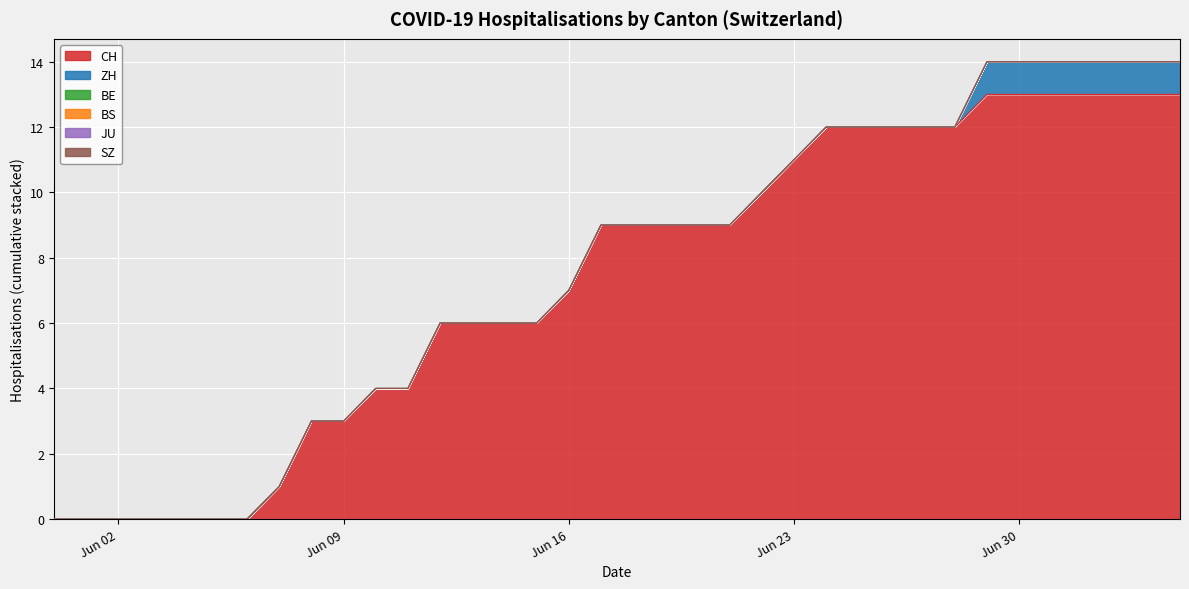

True or false: JU has more than 2 interior local peaks.

False